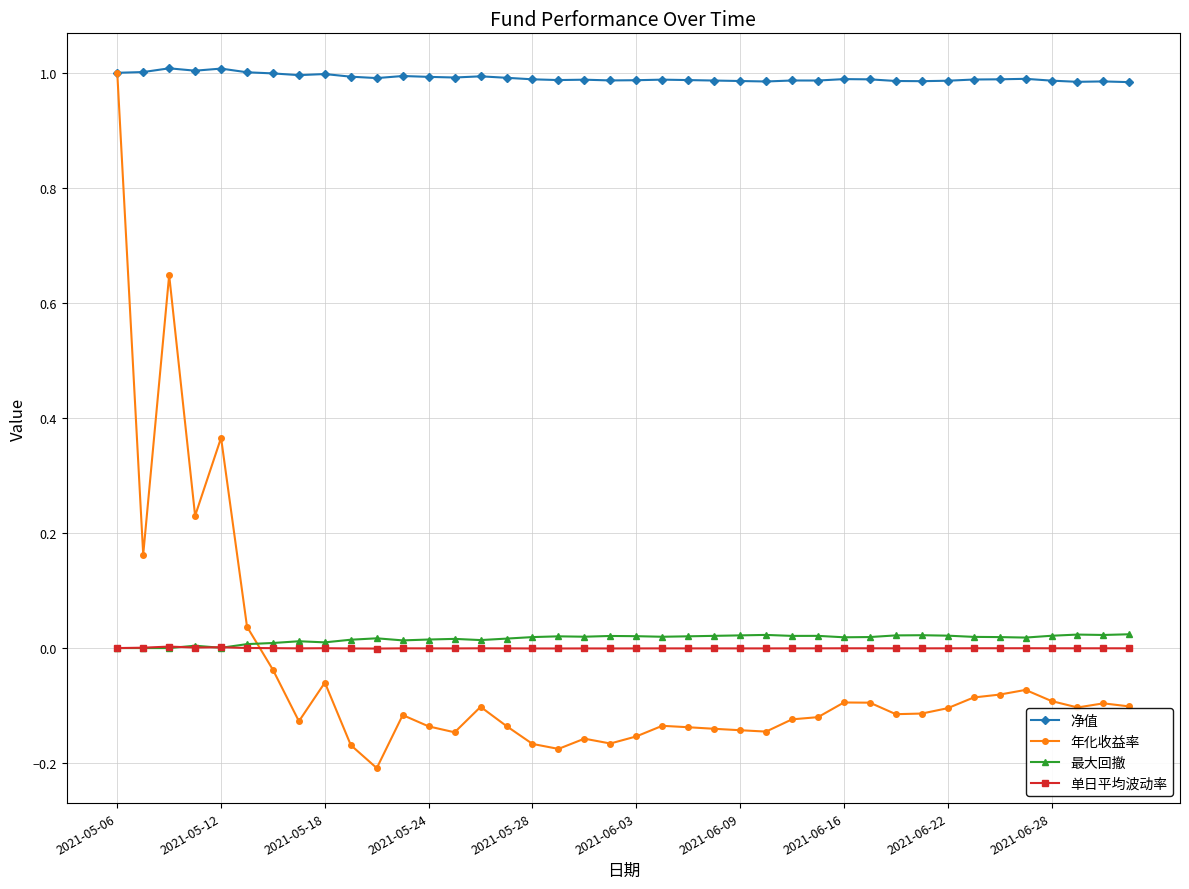

True or false: 净值 and 单日平均波动率 cross at least once.

False